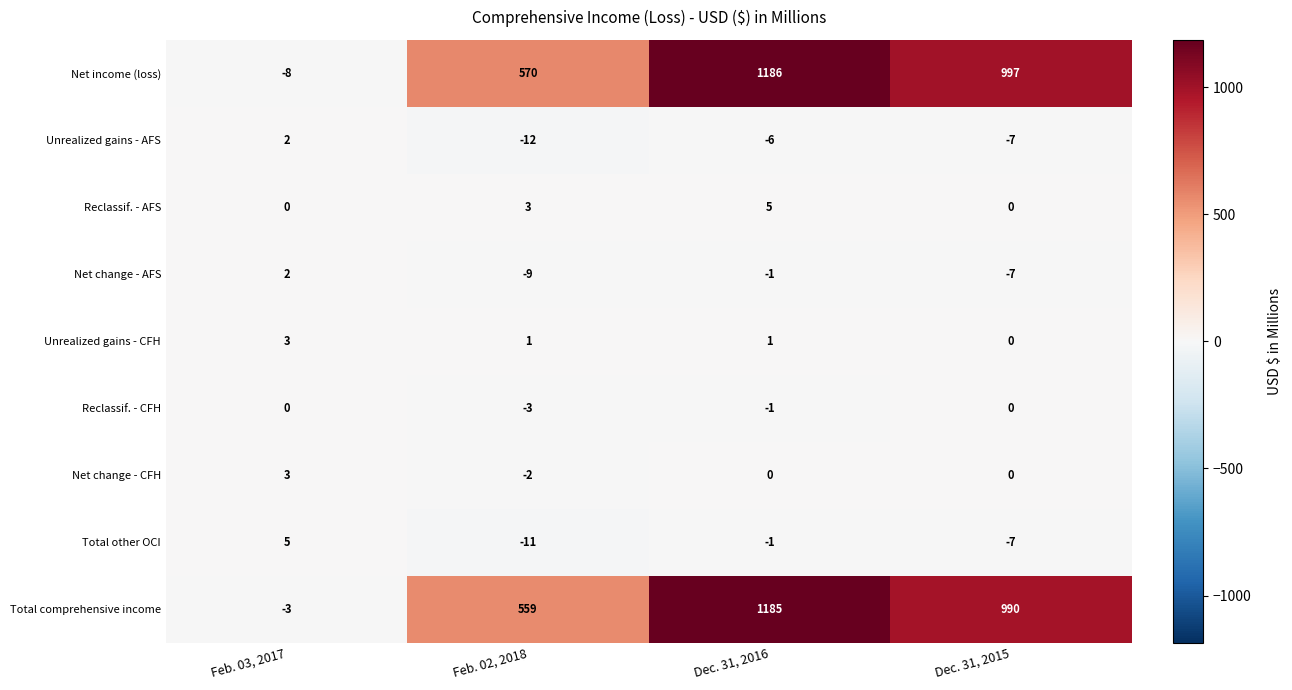

What is the difference between the Reclassif. - CFH values at Feb. 03, 2017 and Feb. 02, 2018?

3